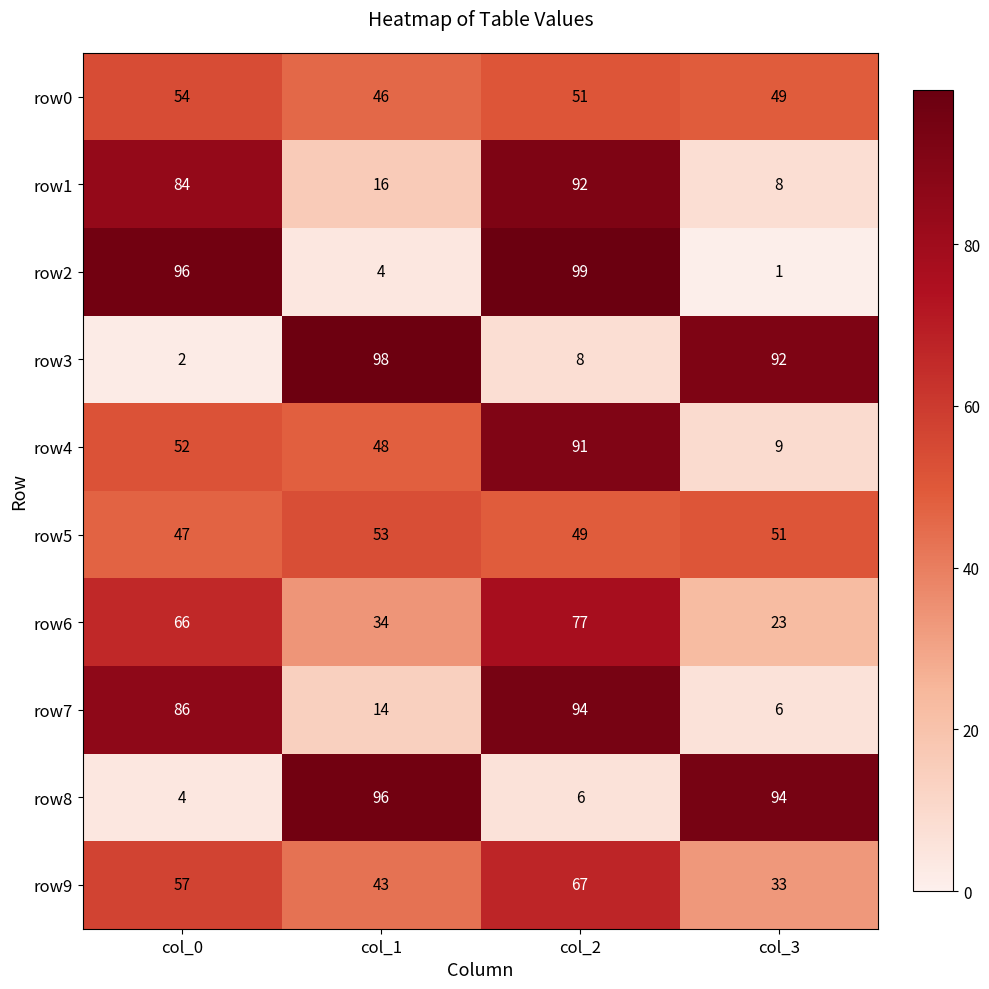

What is the difference between the maximum and second lowest values in the row4 series?

43